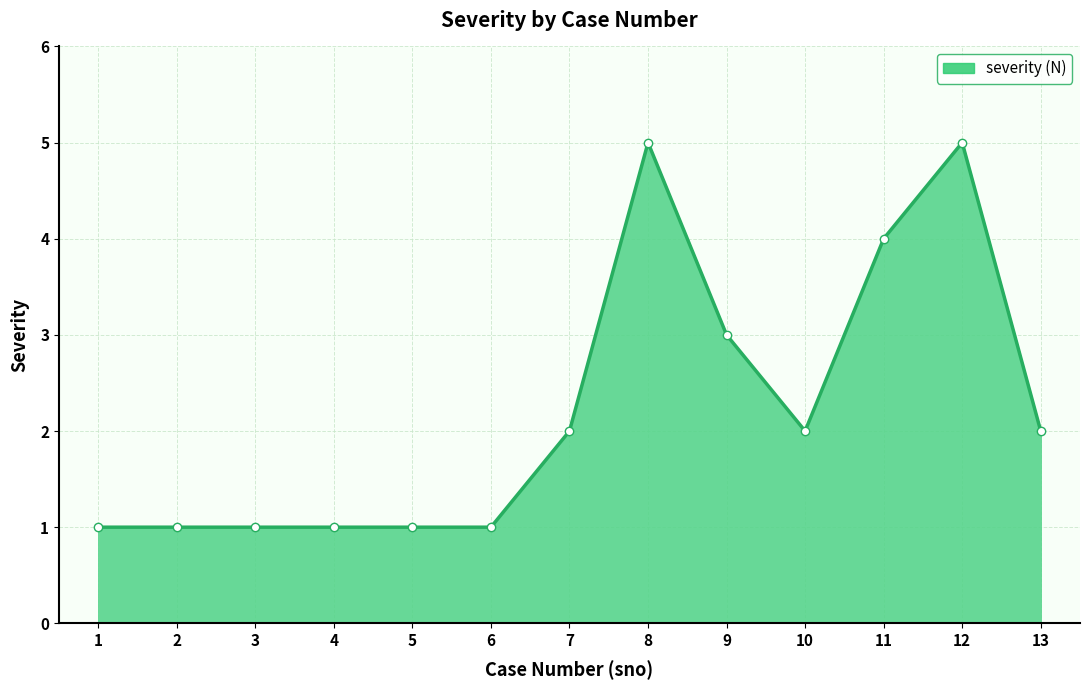

True or false: the data shows 1 at 1.

True